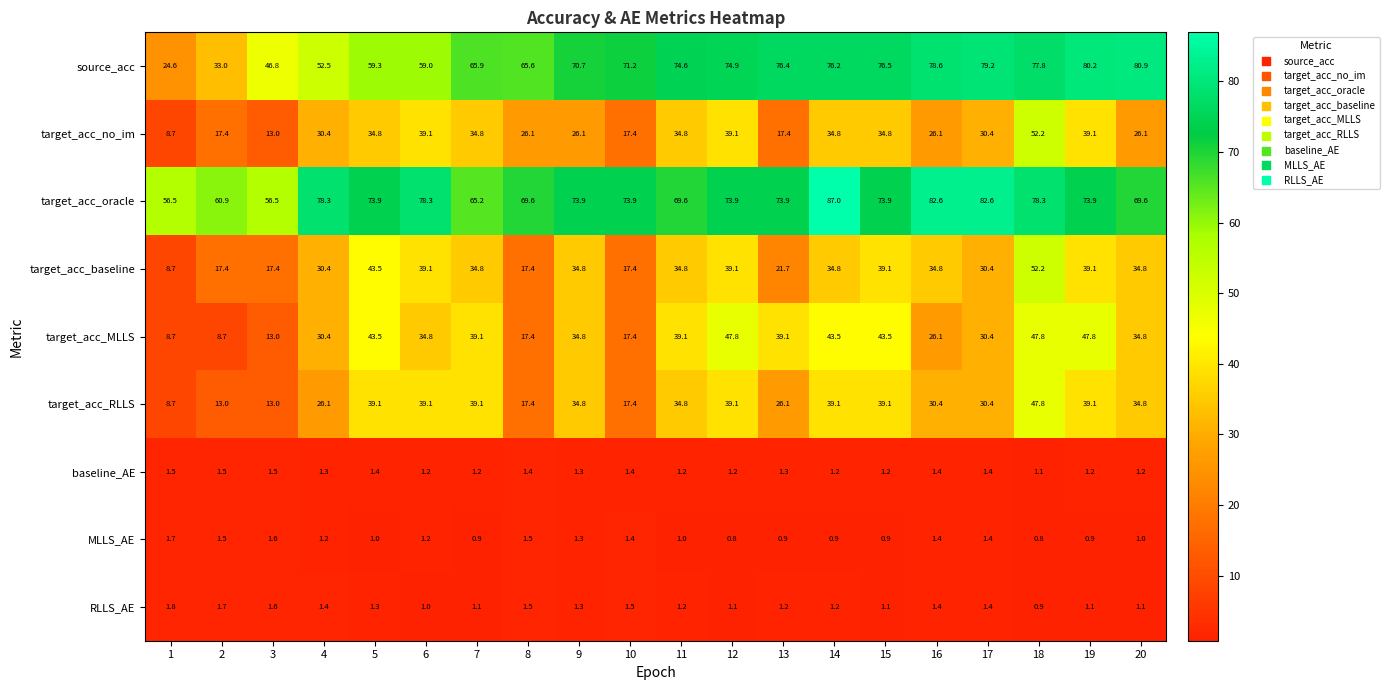

Which series has the largest total across all categories?

target_acc_oracle